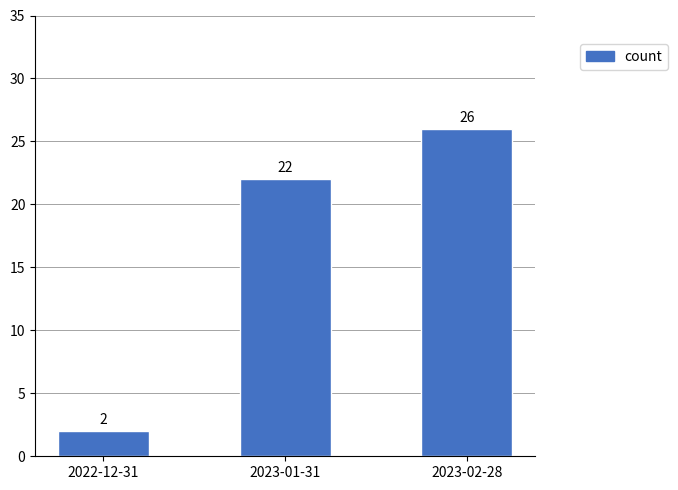

What is the approximate value at 2023-02-28, to the nearest 10?

30